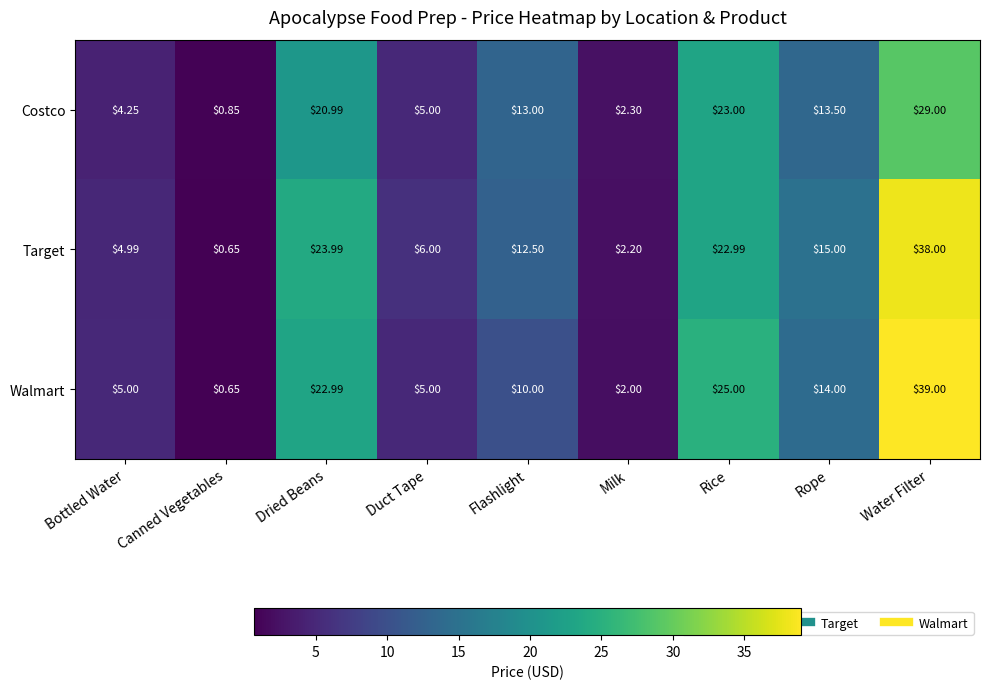

Which series has the widest spread of values?

Walmart